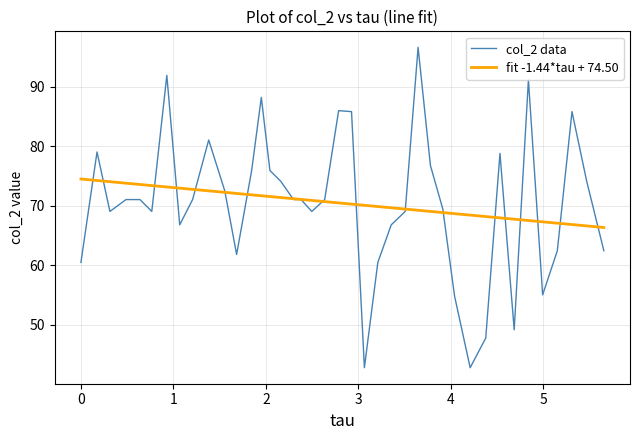

What is the highest value of the fit -1.44*tau + 74.50 series?

74.5